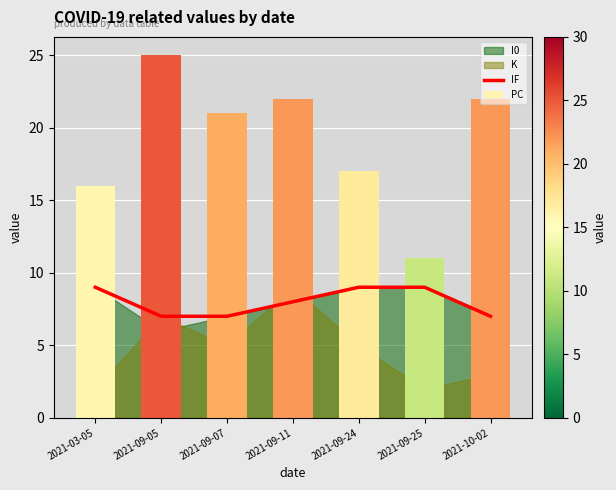

What is the approximate value at 2021-09-11?

8